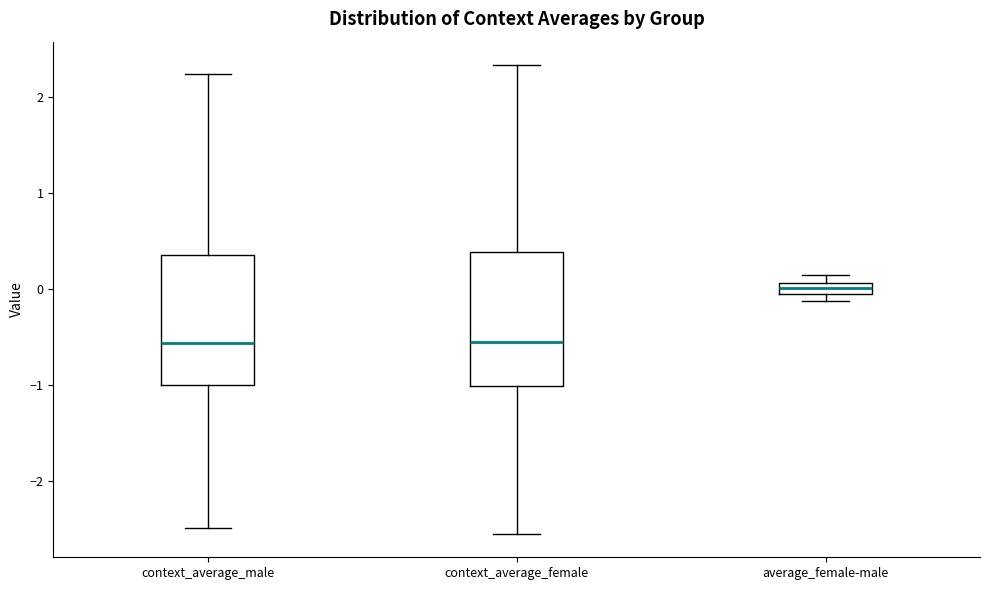

Where is the upper edge of the box for context_average_male on the y-axis? The values are not printed on the chart, so give them approximately, as read against the axis.

0.4